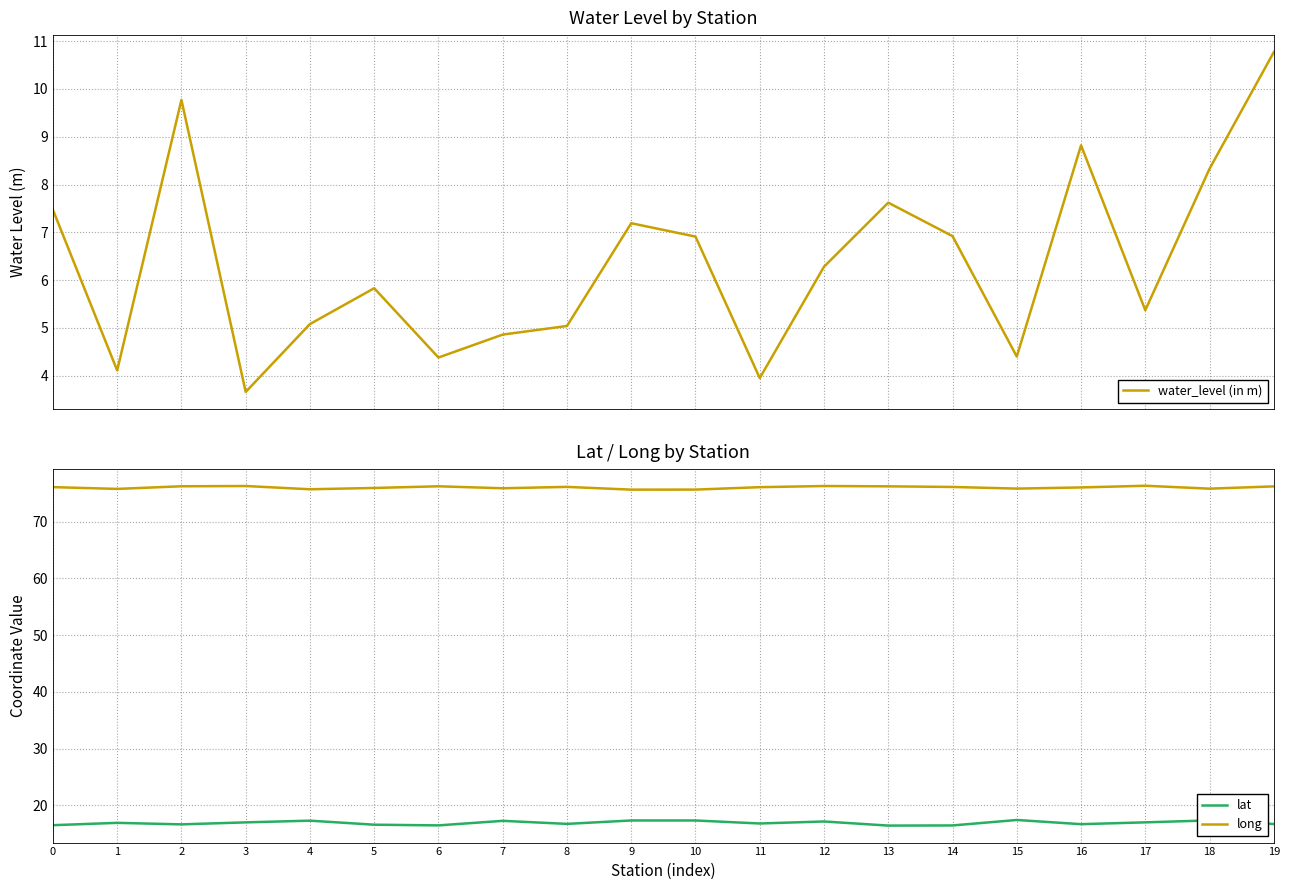

Where is the first local maximum for long?

3